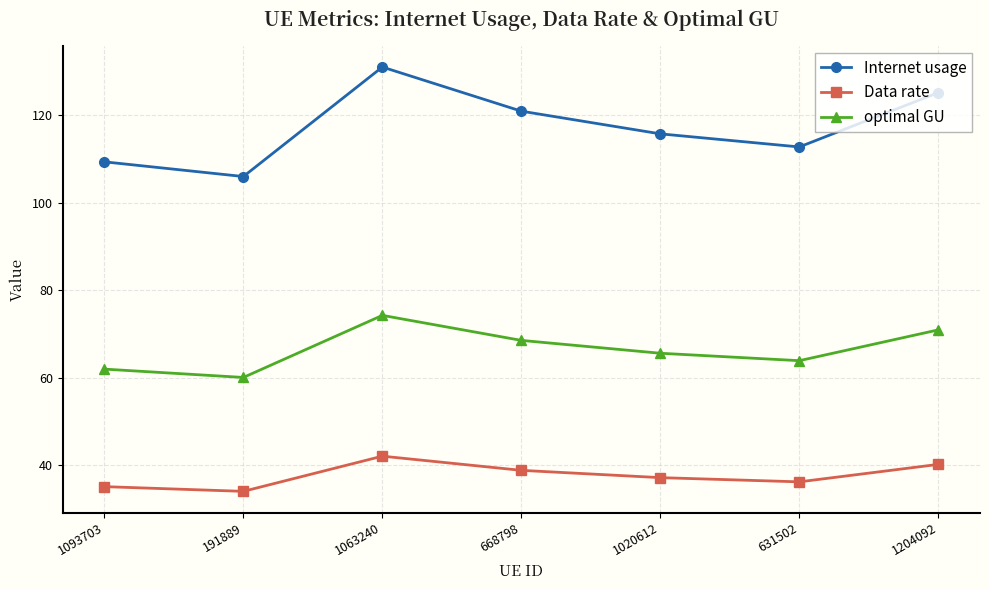

How many interior local valleys does the optimal GU series have?

2